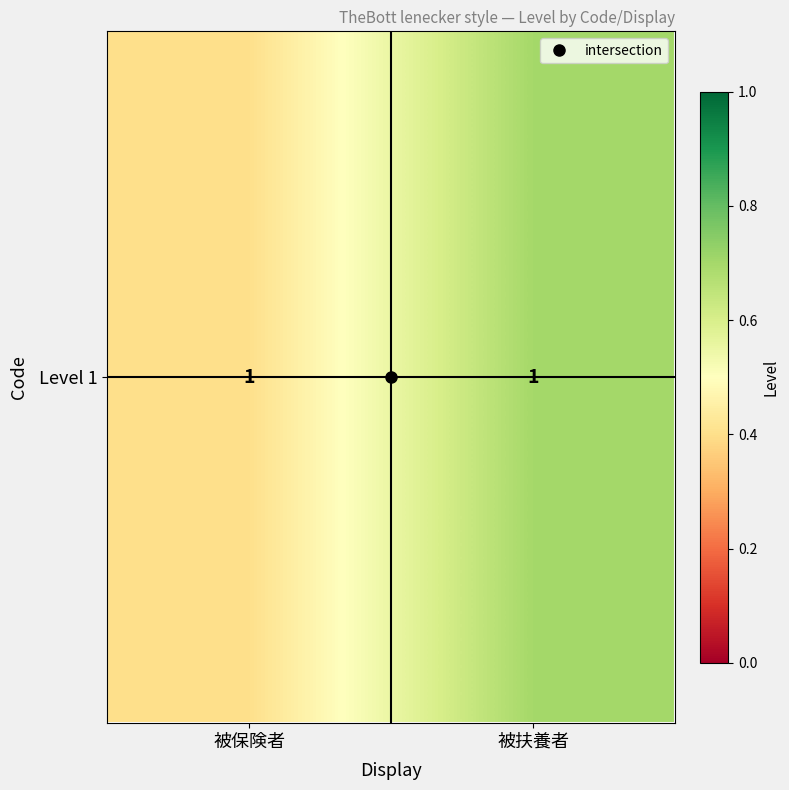

Reading right to left, extract all data points from this chart.

0.7	0.4